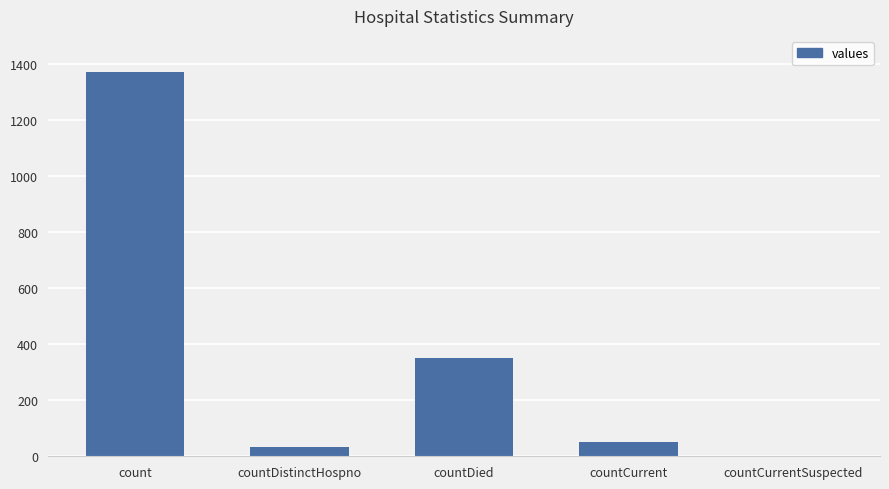

What is the sum of all values?

1805